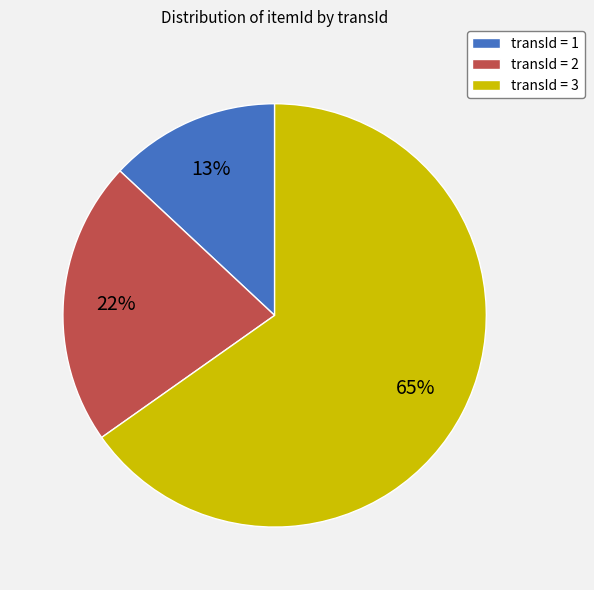

Does transId = 2 account for over 50% of the chart?

No